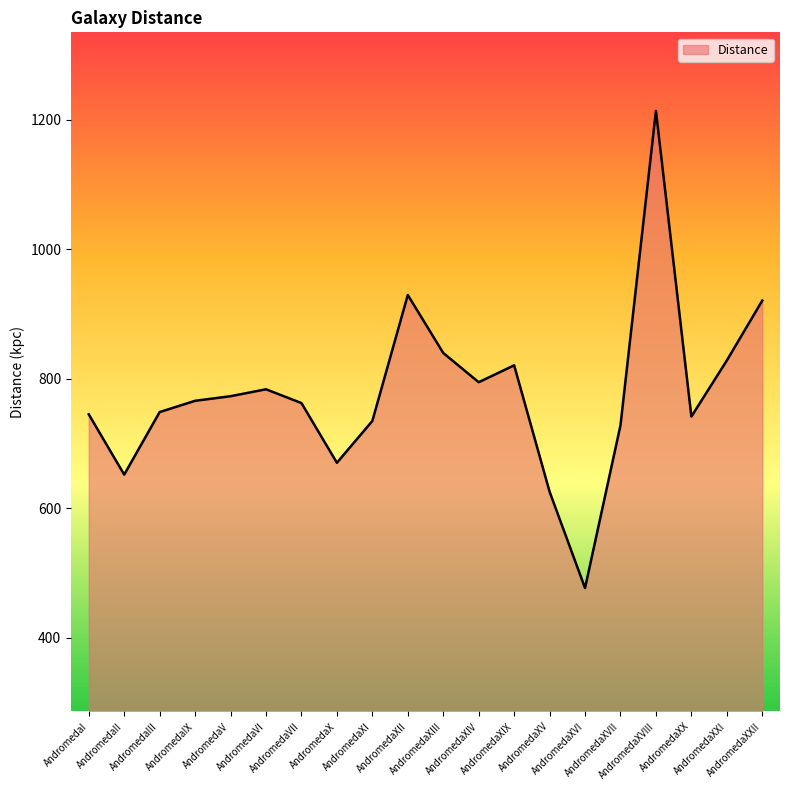

What is the difference between the maximum and minimum values?

737.0